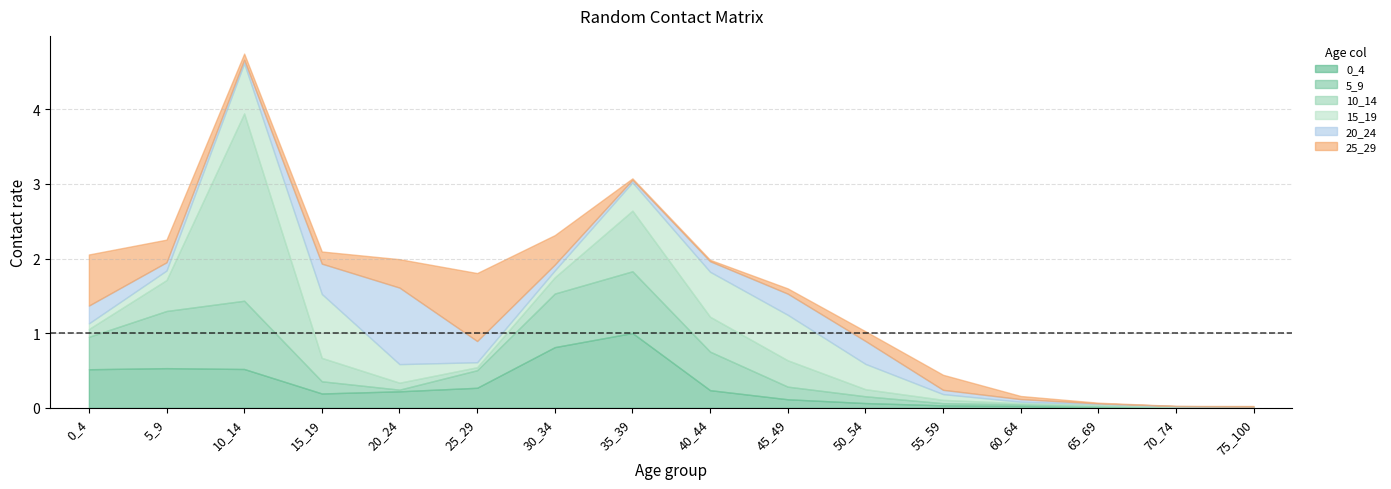

How many interior local valleys does the 25_29 series have?

3